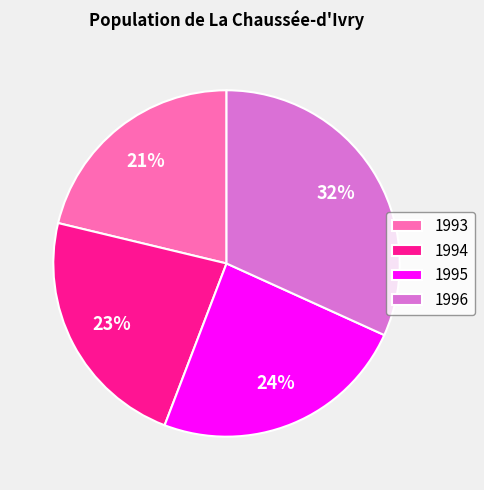

Which category has the smallest portion of the pie?

1993